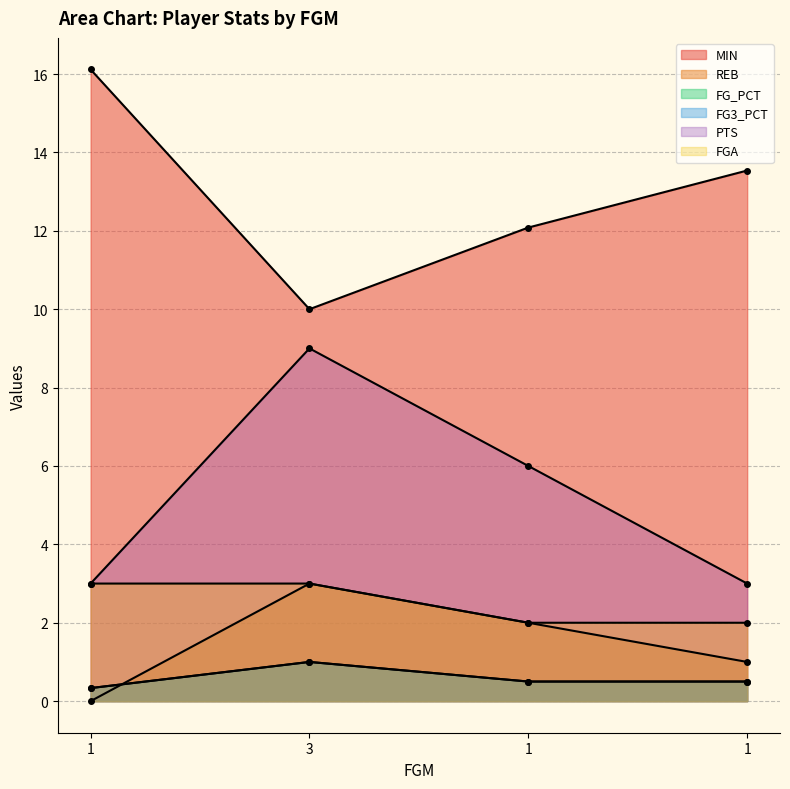

What is the average value of the FG3_PCT series?

0.6